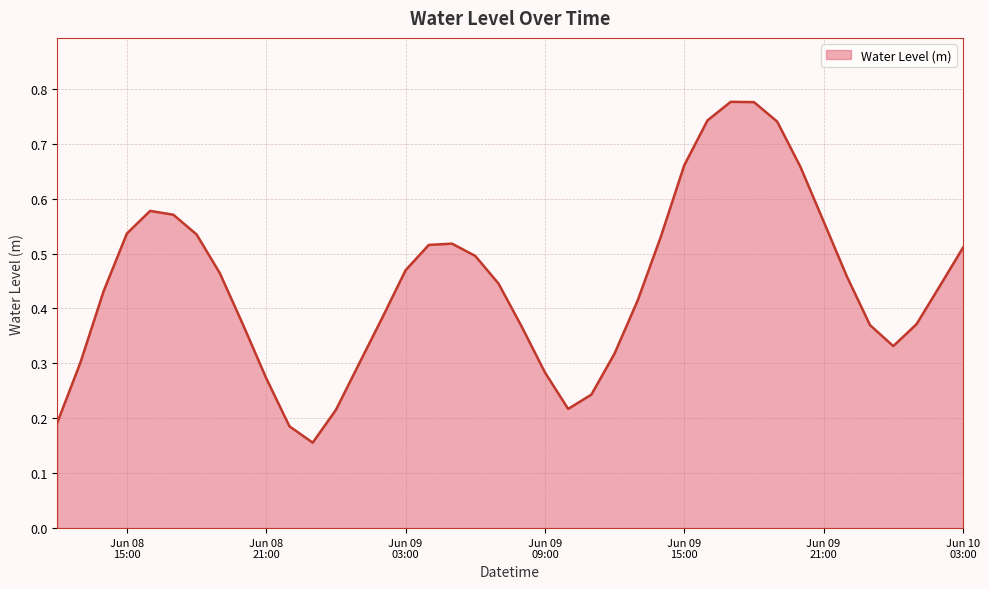

What is the label of the 17th point from the right?

2023-06-09 11:00:00